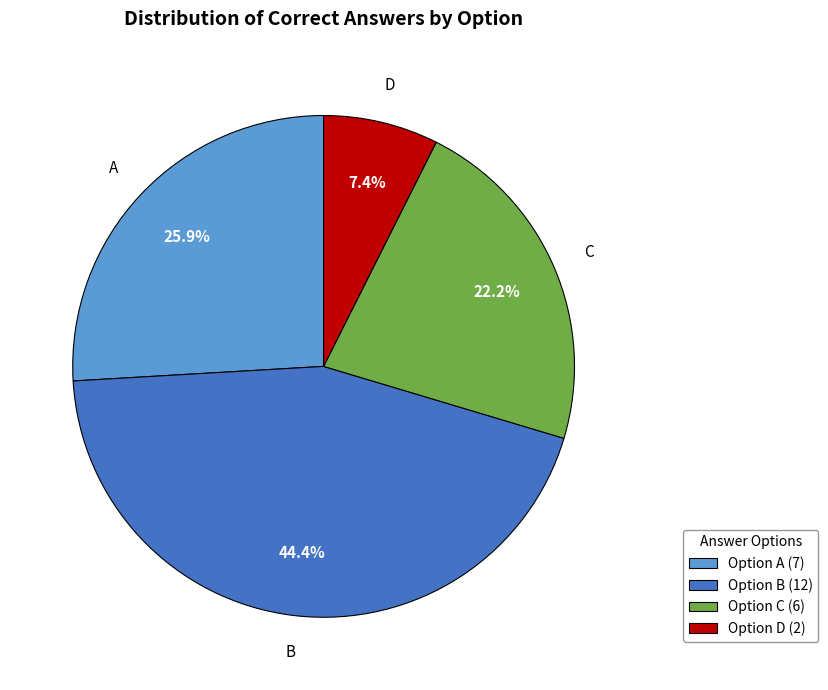

To the nearest percent, what is the average slice percentage?

25%